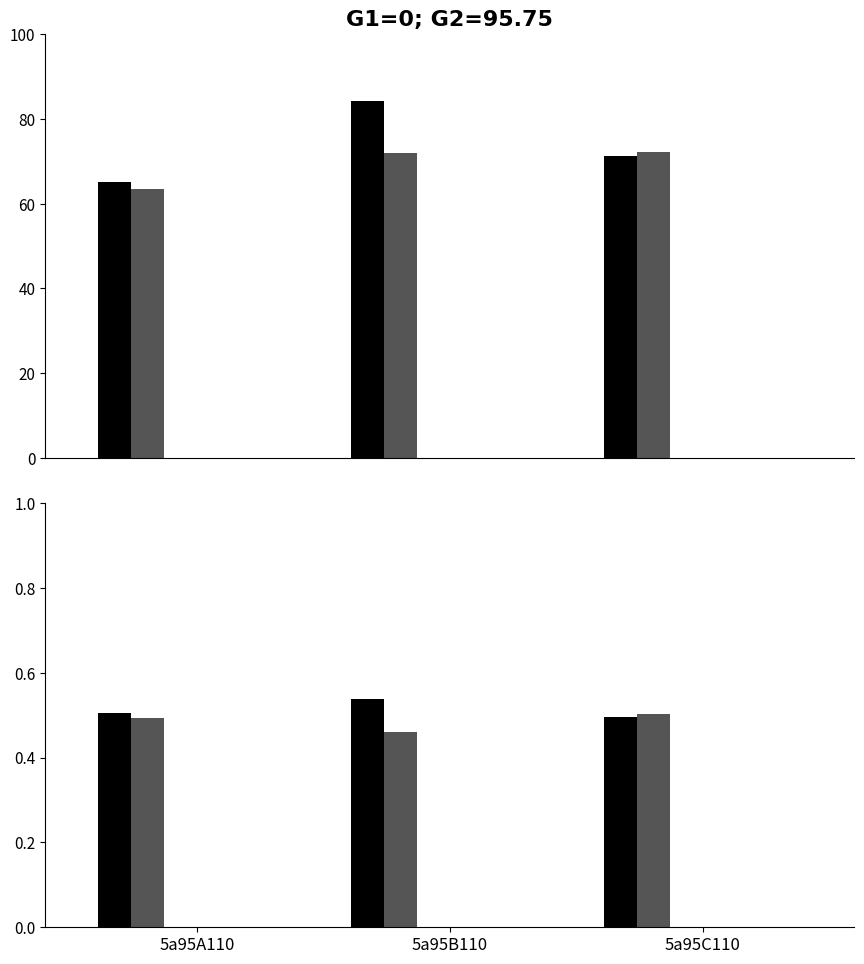

What is the label of the 1st bar from the left?

5a95A110